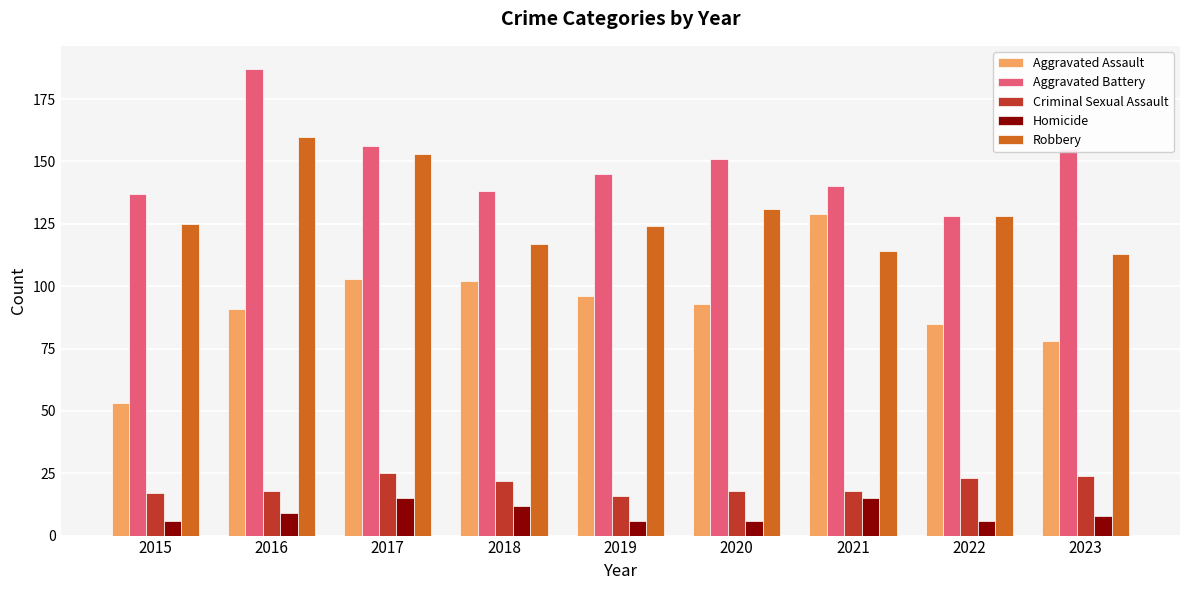

At how many categories does at least one series exceed 49?

9